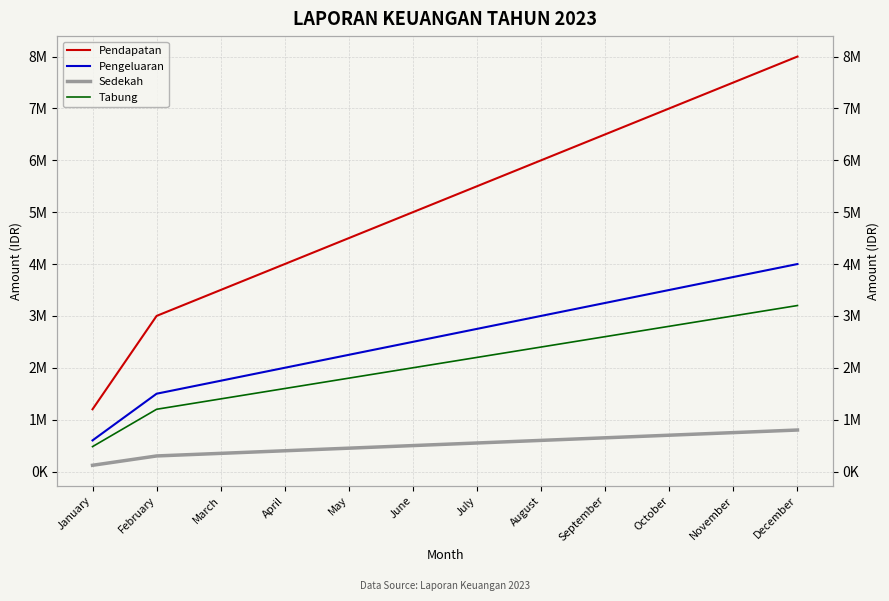

At which label is Pendapatan closest to 4600000?

May